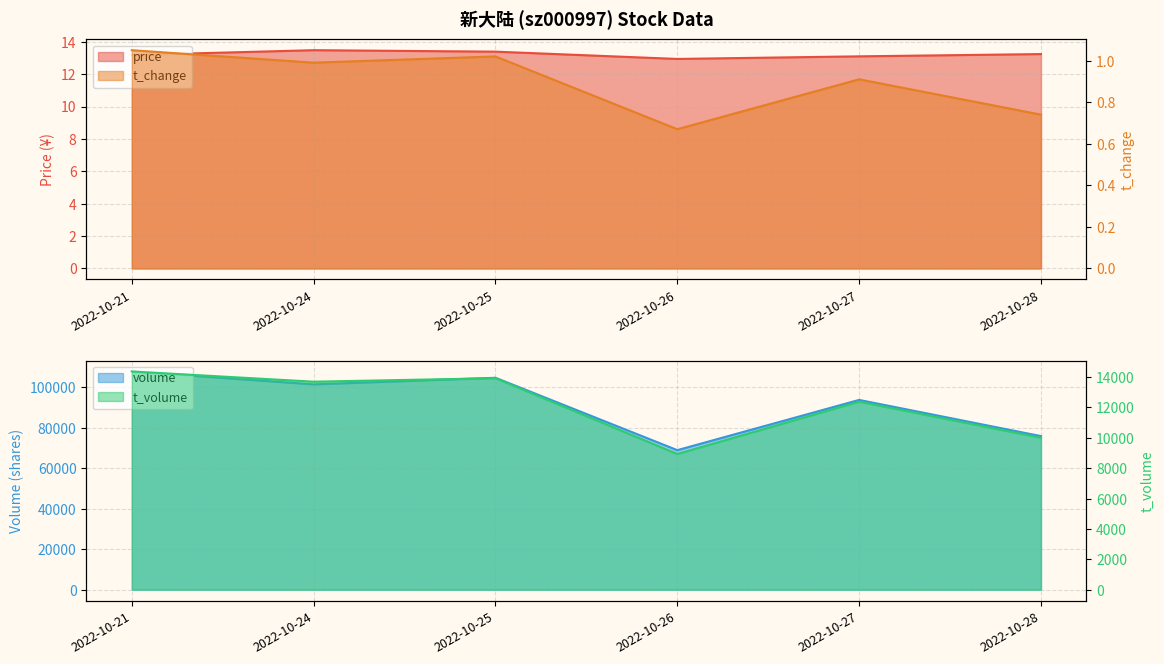

Is the value of t_change at 2022-10-25 greater than the value of price at 2022-10-26?

No